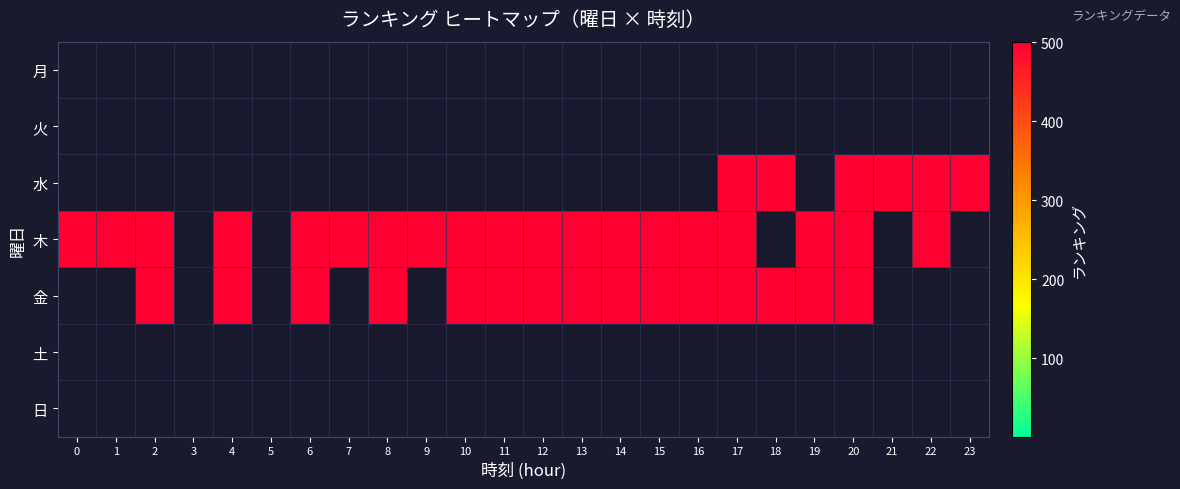

Reading right to left, list all the values displayed in this chart.

月: 23=0	22=0	21=0	20=0	19=0	18=0	17=0	16=0	15=0	14=0	13=0	12=0	11=0	10=0	9=0	8=0	7=0	6=0	5=0	4=0	3=0	2=0	1=0	0=0
火: 23=0	22=0	21=0	20=0	19=0	18=0	17=0	16=0	15=0	14=0	13=0	12=0	11=0	10=0	9=0	8=0	7=0	6=0	5=0	4=0	3=0	2=0	1=0	0=0
水: 23=501	22=501	21=501	20=501	19=0	18=501	17=501	16=0	15=0	14=0	13=0	12=0	11=0	10=0	9=0	8=0	7=0	6=0	5=0	4=0	3=0	2=0	1=0	0=0
木: 23=0	22=501	21=0	20=501	19=501	18=0	17=501	16=501	15=501	14=501	13=501	12=501	11=501	10=501	9=501	8=501	7=501	6=501	5=0	4=501	3=0	2=501	1=501	0=501
金: 23=0	22=0	21=0	20=501	19=501	18=501	17=501	16=501	15=501	14=501	13=501	12=501	11=501	10=501	9=0	8=501	7=0	6=501	5=0	4=501	3=0	2=501	1=0	0=0
土: 23=0	22=0	21=0	20=0	19=0	18=0	17=0	16=0	15=0	14=0	13=0	12=0	11=0	10=0	9=0	8=0	7=0	6=0	5=0	4=0	3=0	2=0	1=0	0=0
日: 23=0	22=0	21=0	20=0	19=0	18=0	17=0	16=0	15=0	14=0	13=0	12=0	11=0	10=0	9=0	8=0	7=0	6=0	5=0	4=0	3=0	2=0	1=0	0=0